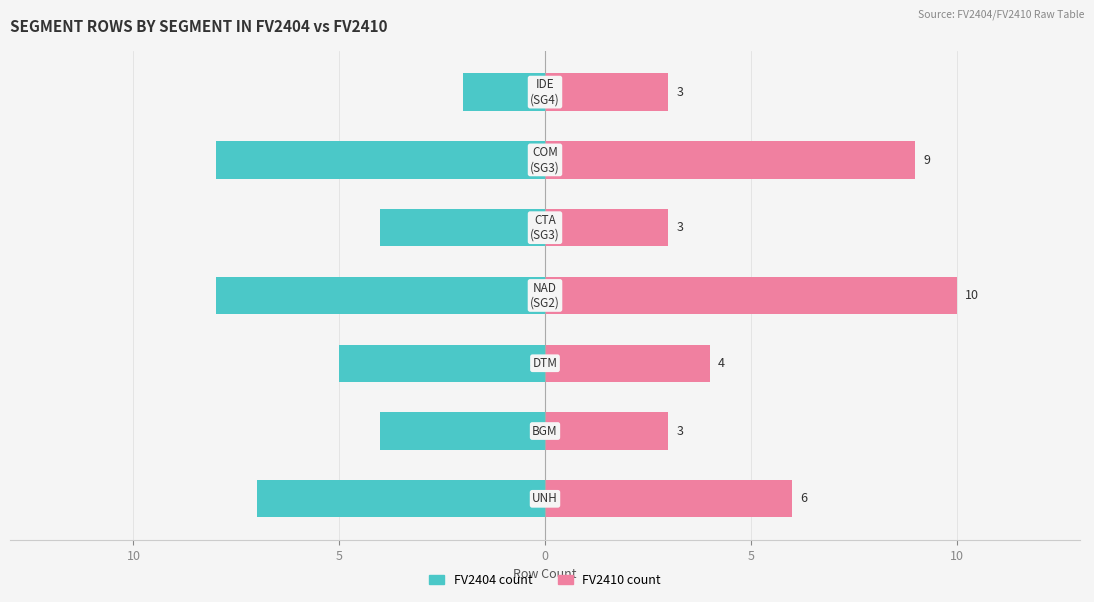

What are all the series names shown in the legend?

FV2404 count, FV2410 count